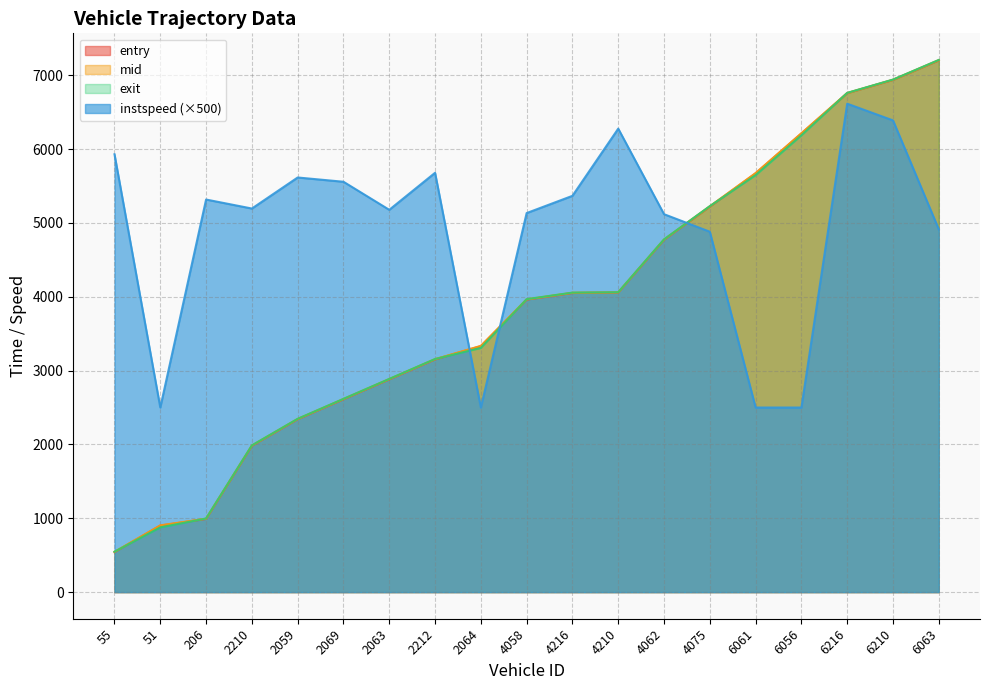

True or false: mid and entry cross at least once.

False